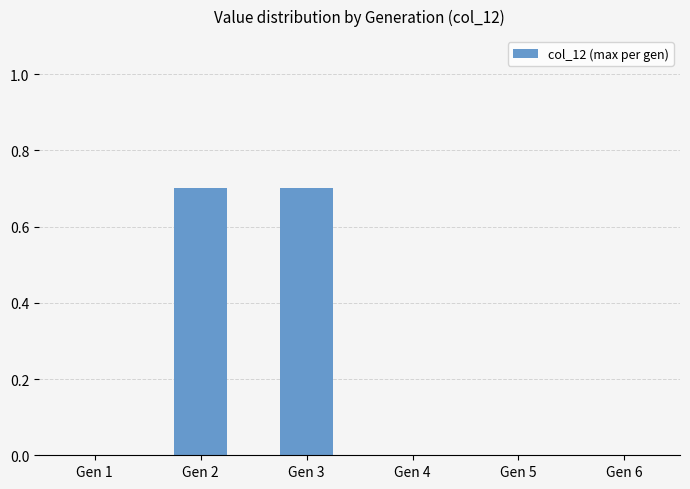

Between Gen 3 and Gen 5, which is larger?

Gen 3